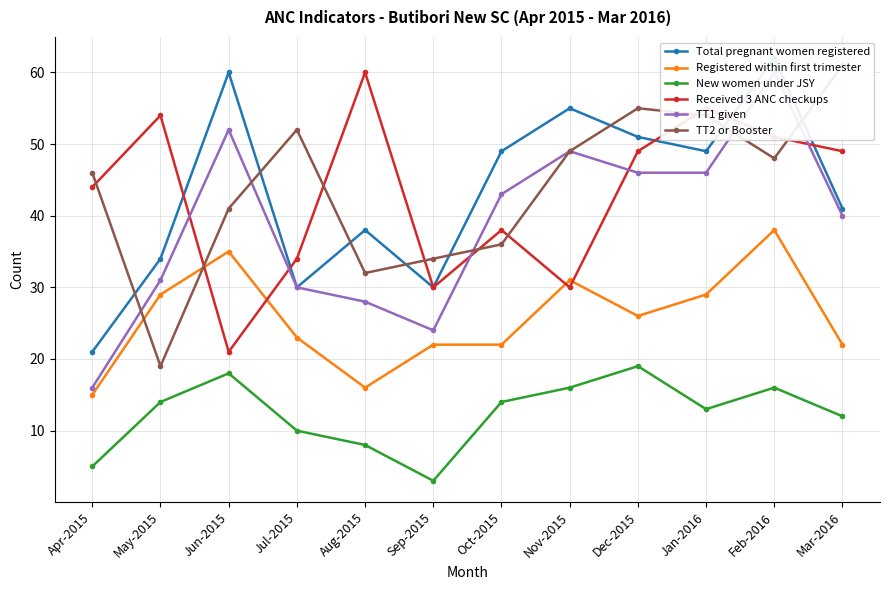

What is the approximate value of New women under JSY at Apr-2015, to the nearest 5?

5